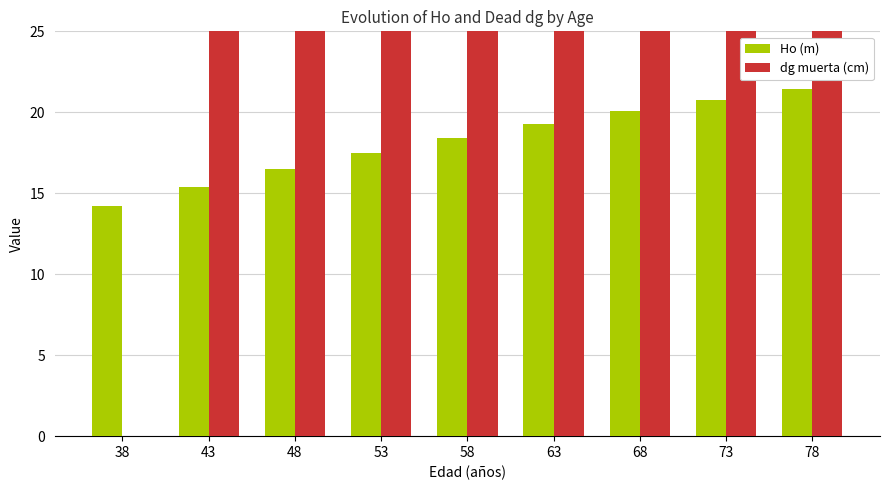

What is the difference between the maximum and minimum values in the dg muerta (cm) series?

43.0